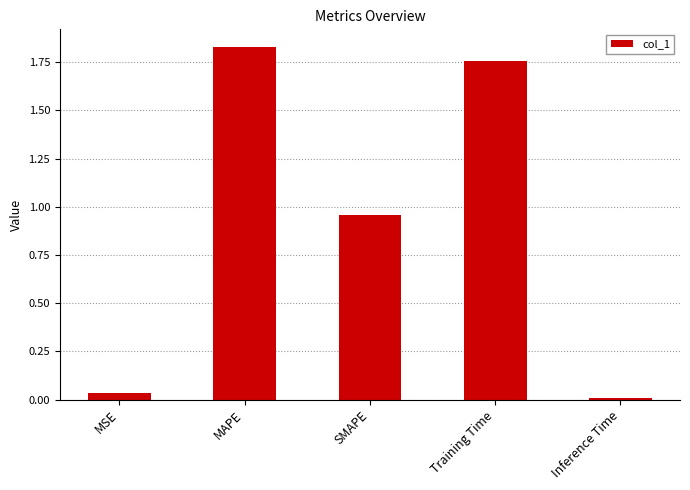

The value at MAPE is 1.2. True or false?

False